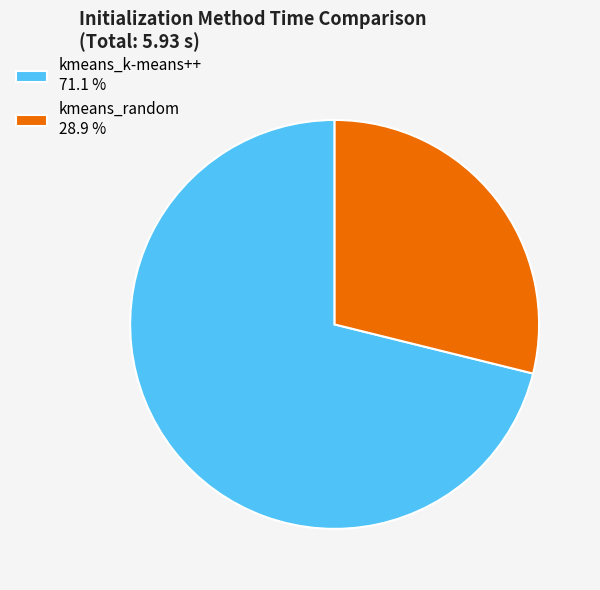

True or false: kmeans_k-means++ accounts for 71% of the total.

True